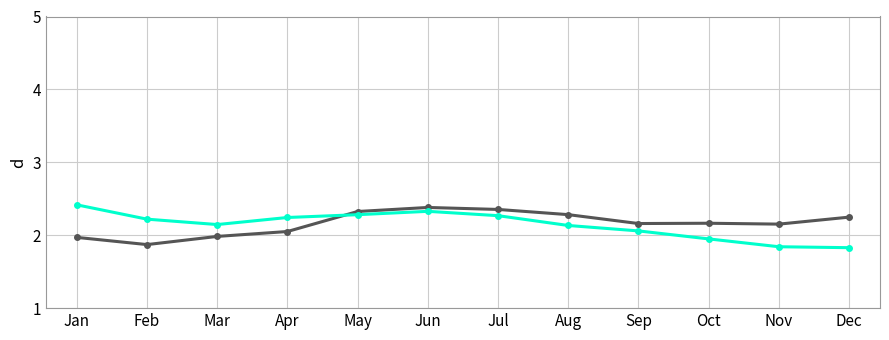

What is the total value across all series at Apr?

4.3